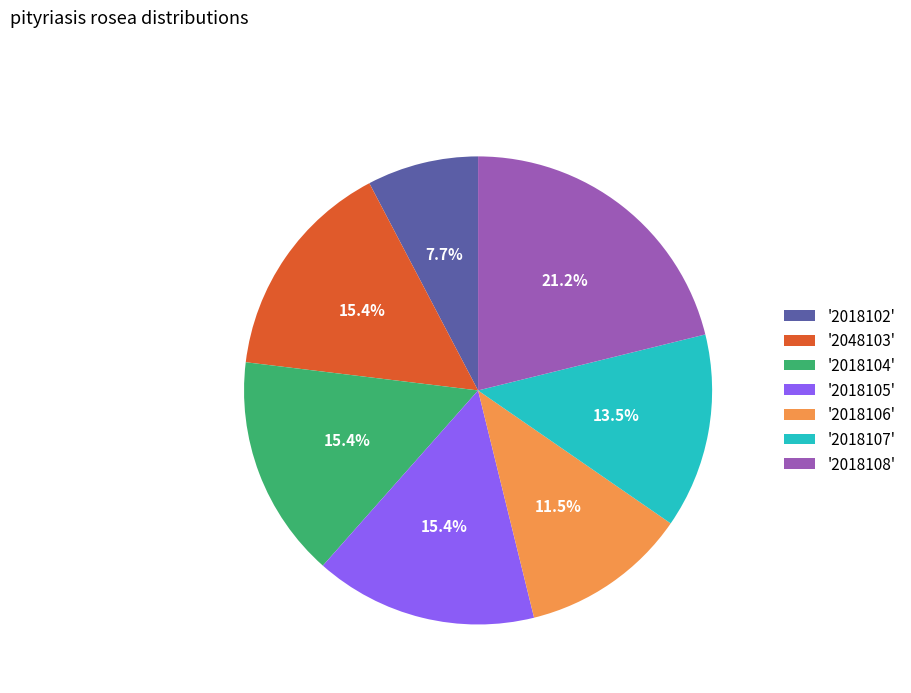

Which category has the biggest portion of the pie?

'2018108'